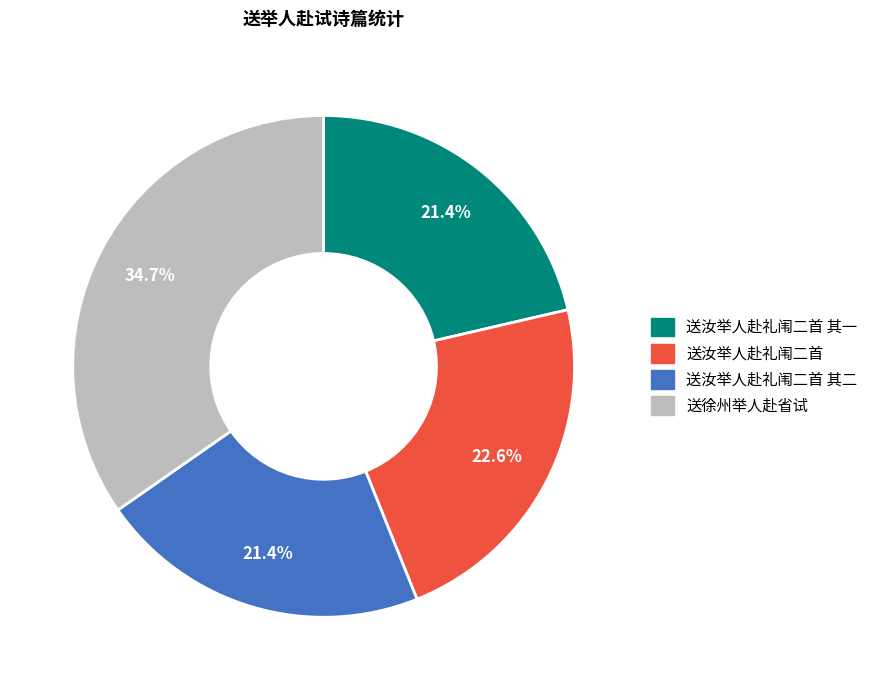

Count the number of slices in the pie.

4